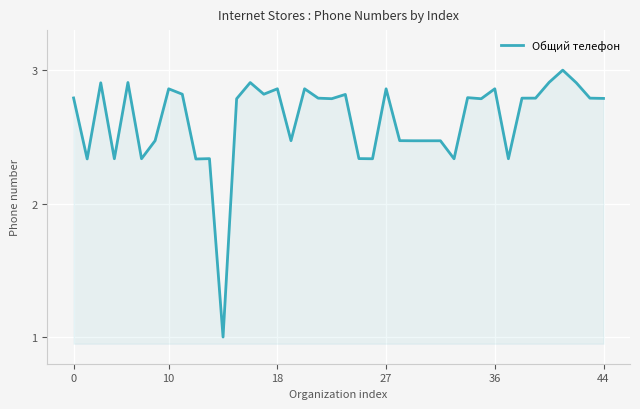

How many categories are shown in the chart?

40